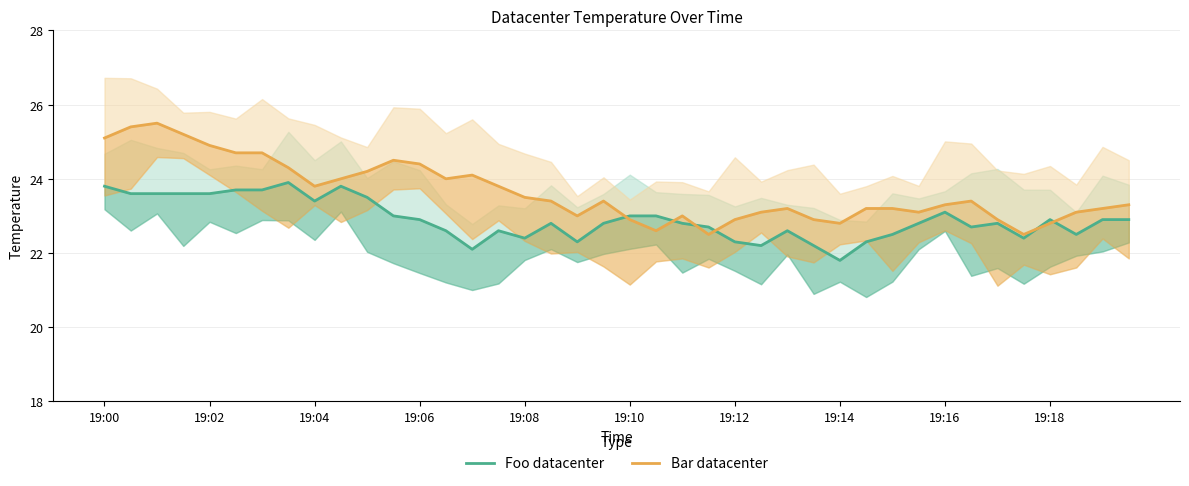

Is this an area chart (filled region under the line)?

No